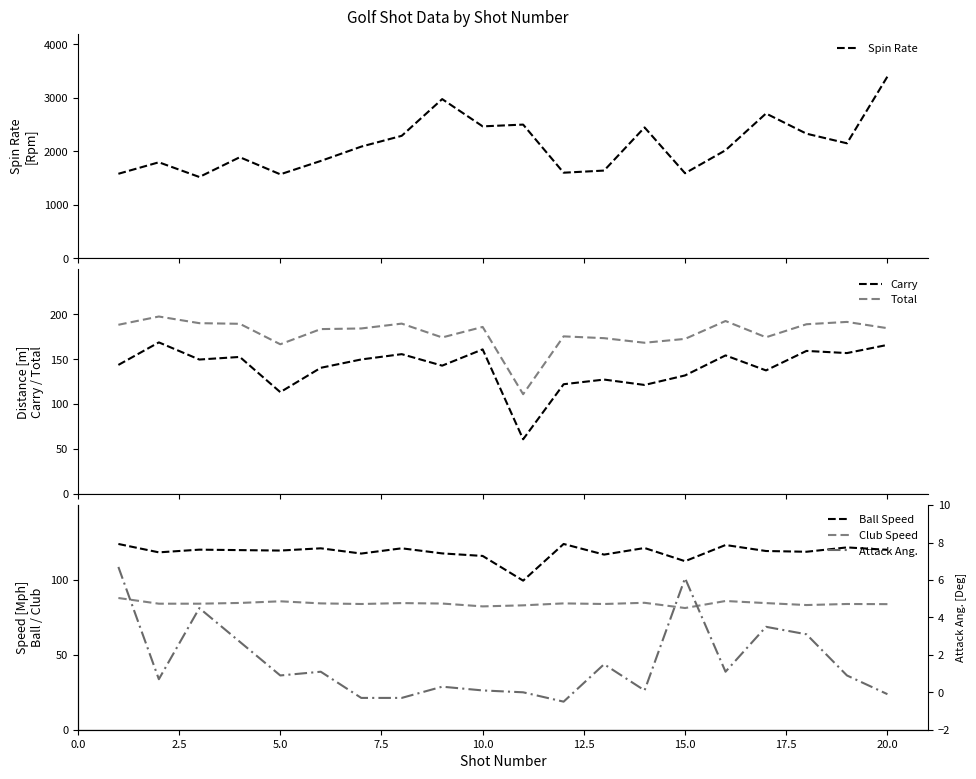

How many lines are shown in the chart?

6